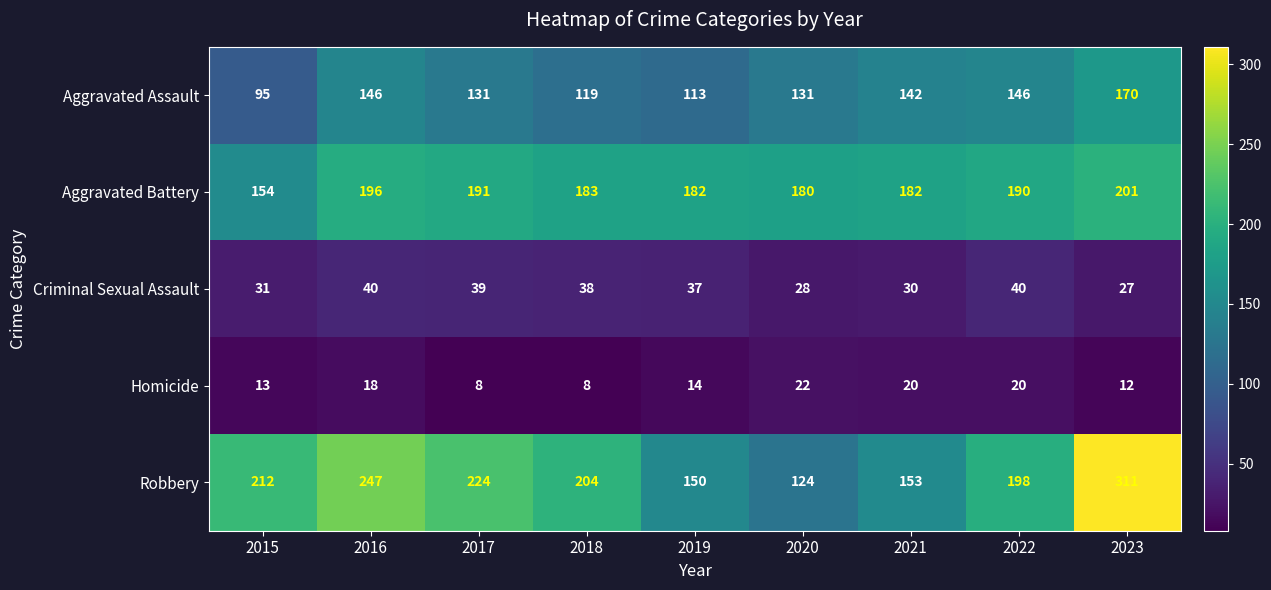

What is the difference between the maximum and minimum values in the Aggravated Assault series?

75